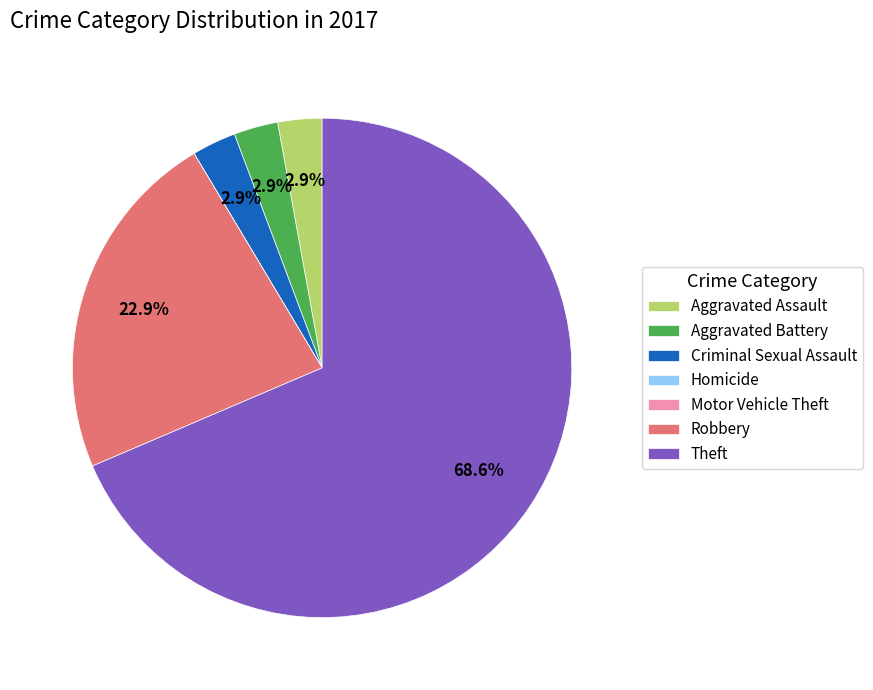

How much of the chart is everything except Criminal Sexual Assault?

97.1%